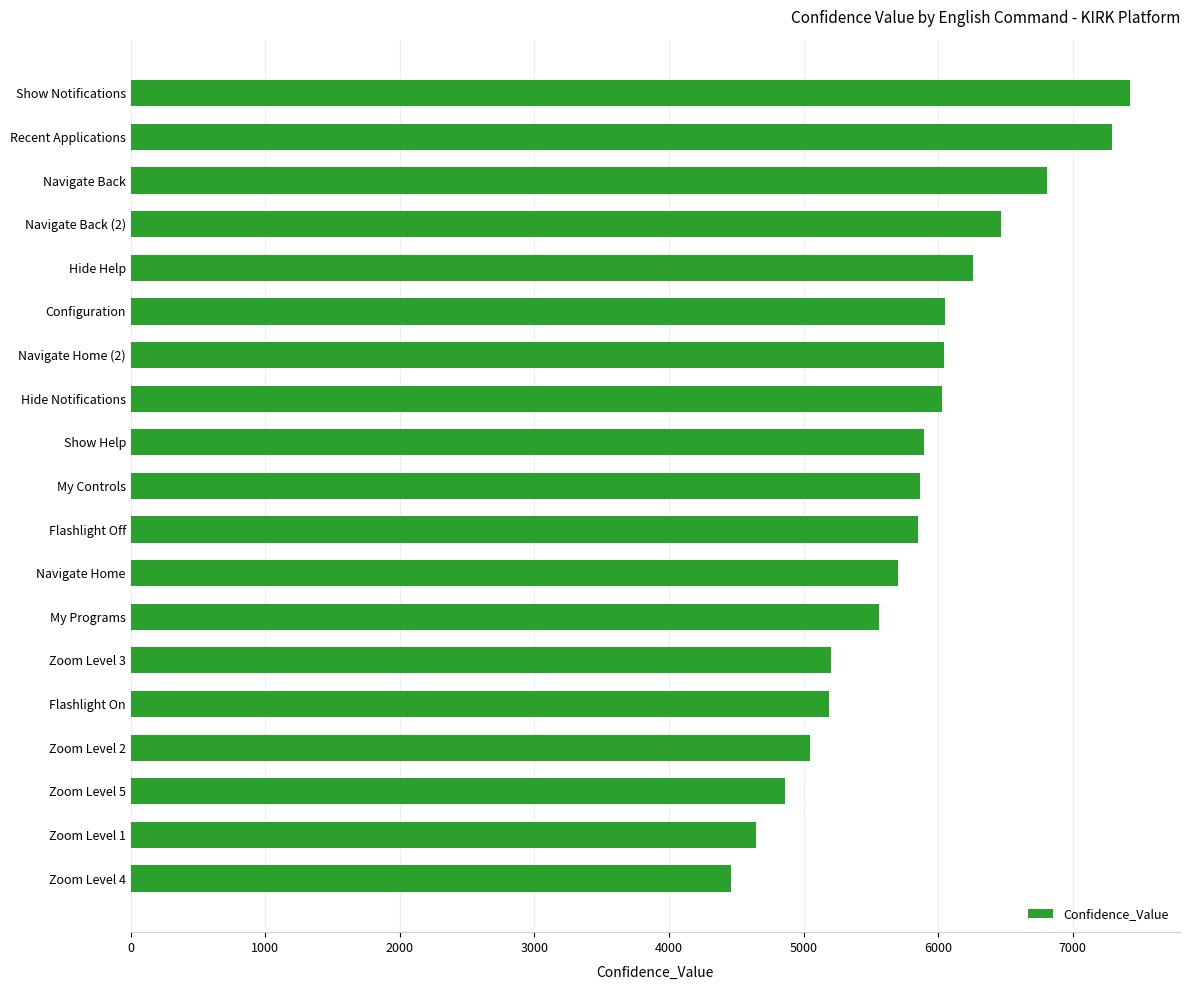

What is the difference between the second highest and second lowest values?

2643